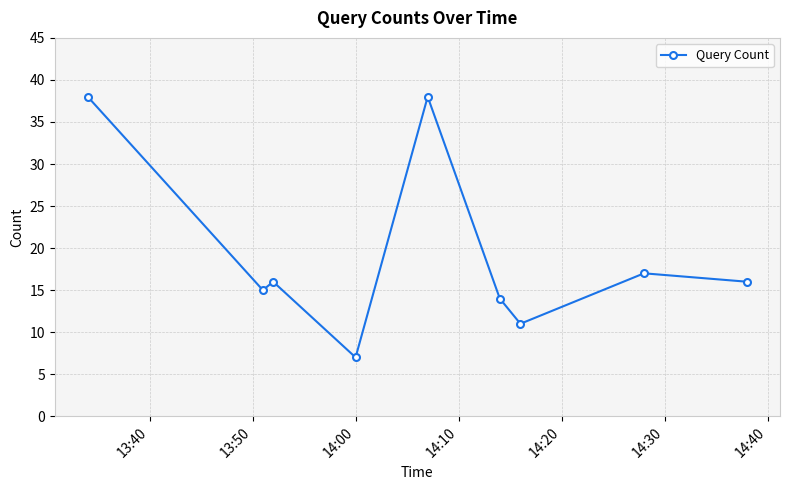

How many categories are shown in the chart?

9